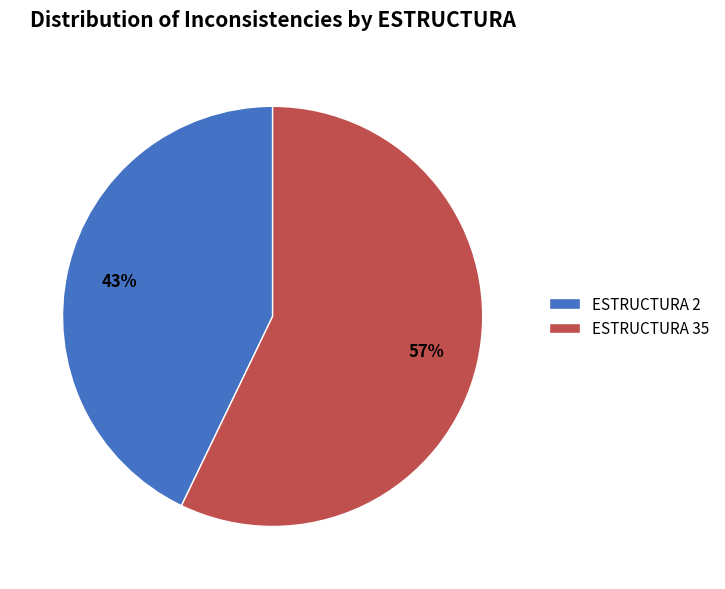

Combined, do ESTRUCTURA 2 and ESTRUCTURA 35 account for over 50%?

Yes